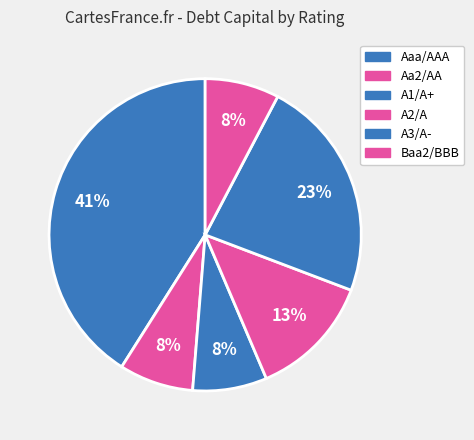

How many segments does this pie chart have?

6